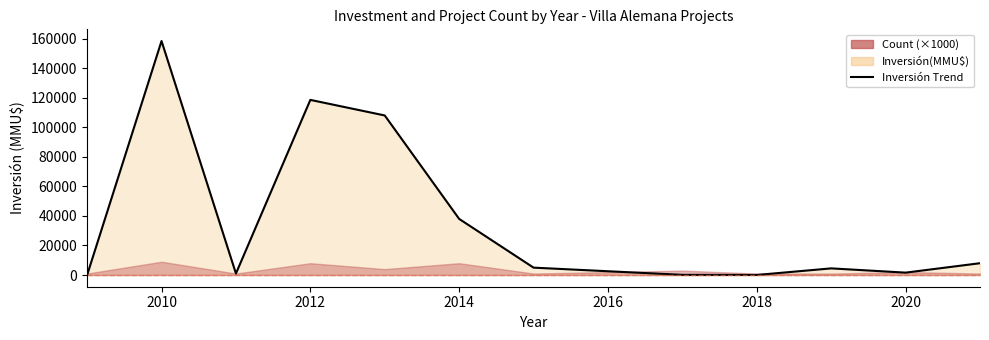

How many lines are shown in the chart?

1